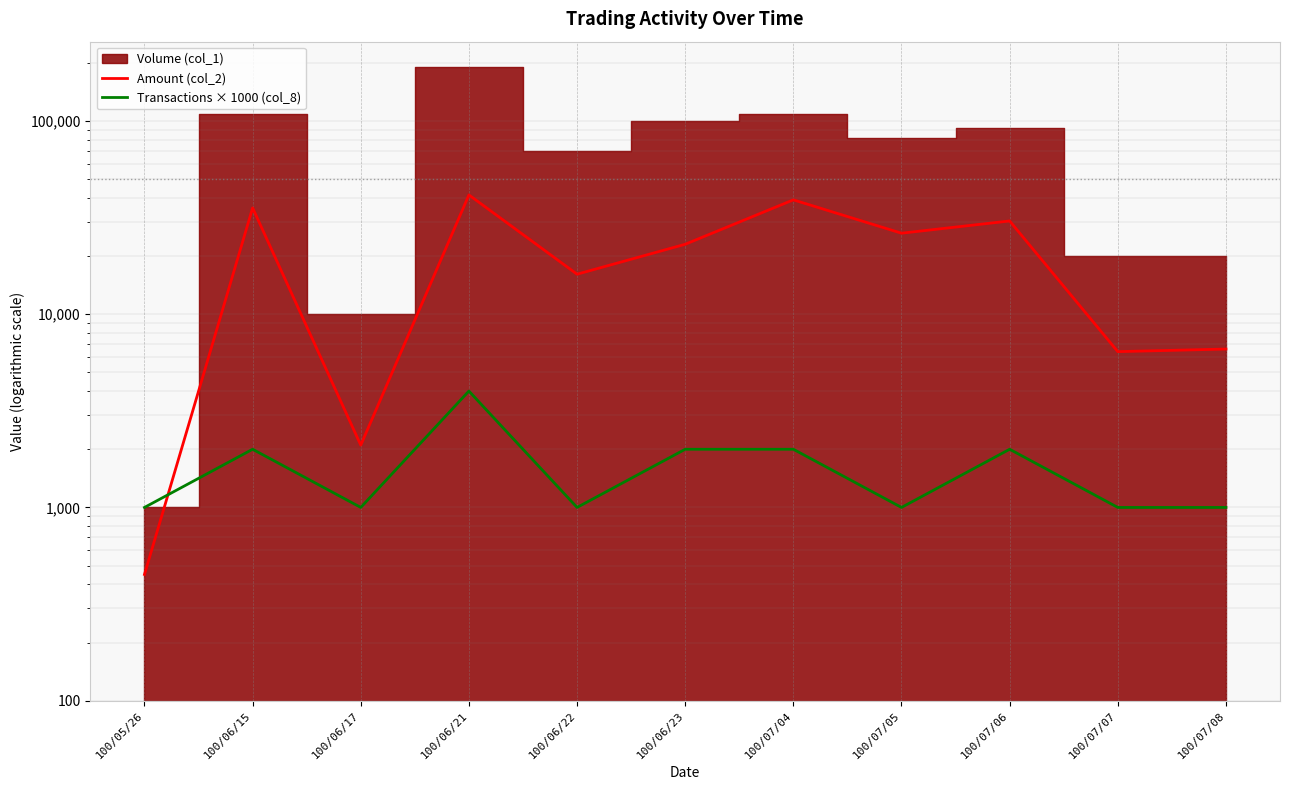

What is the highest value of the Transactions × 1000 (col_8) series?

4000